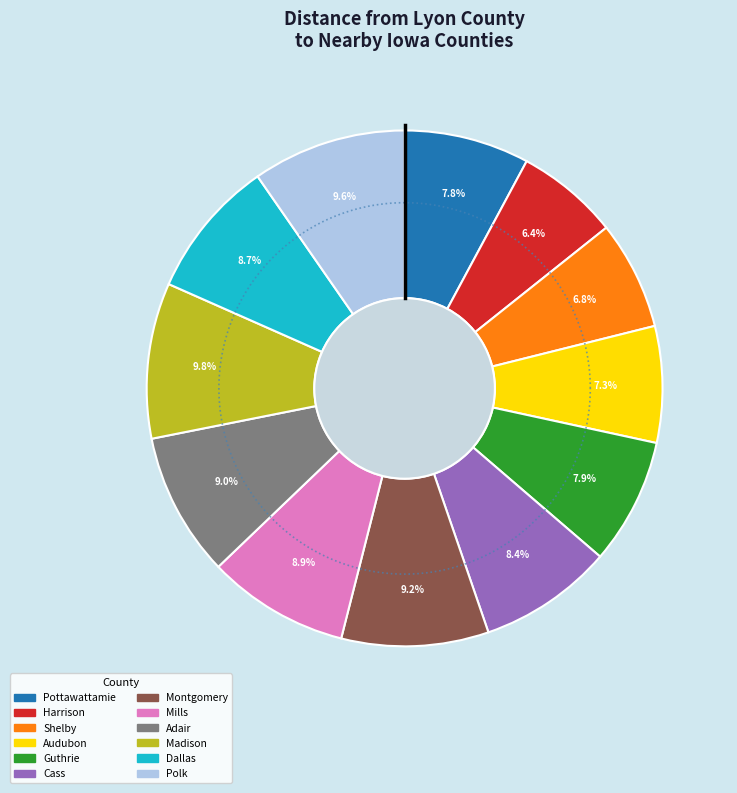

The Pottawattamie slice represents 8% of the pie. True or false?

True